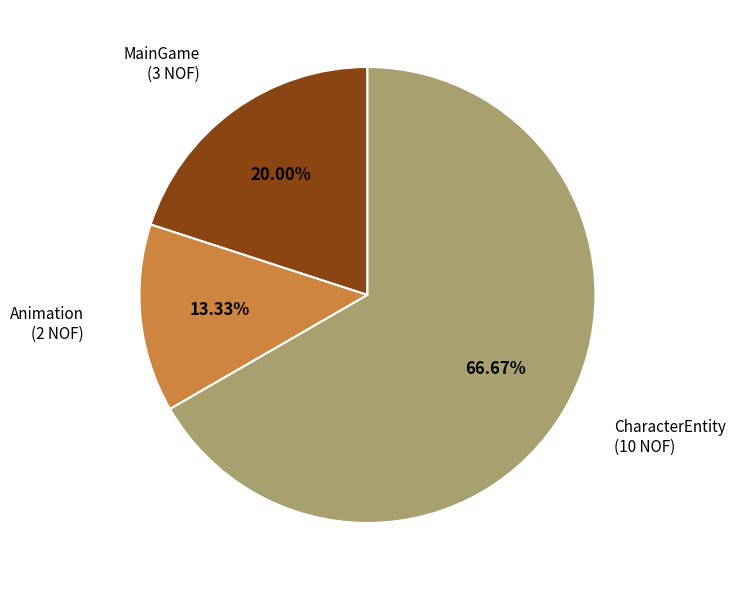

Does any single category account for the majority?

Yes